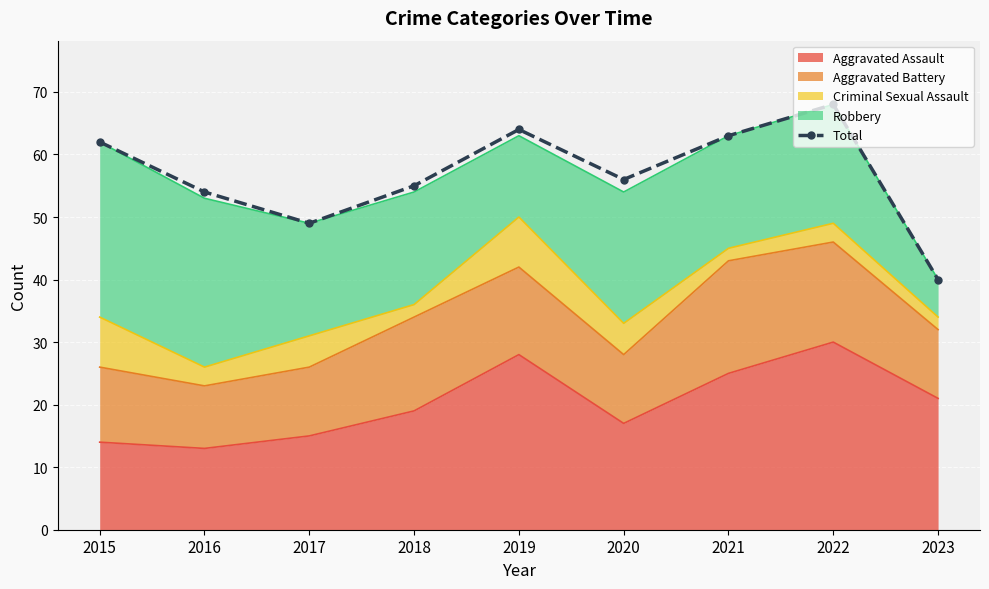

Approximately how many times larger is the value at 2020 compared to 2019?

0.9